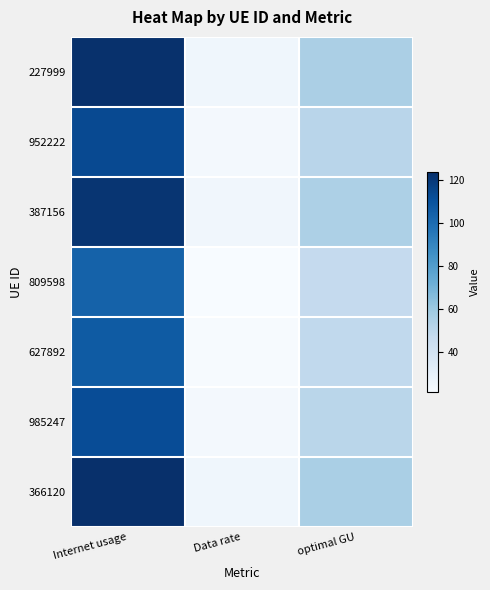

At how many categories does at least one series exceed 113?

1